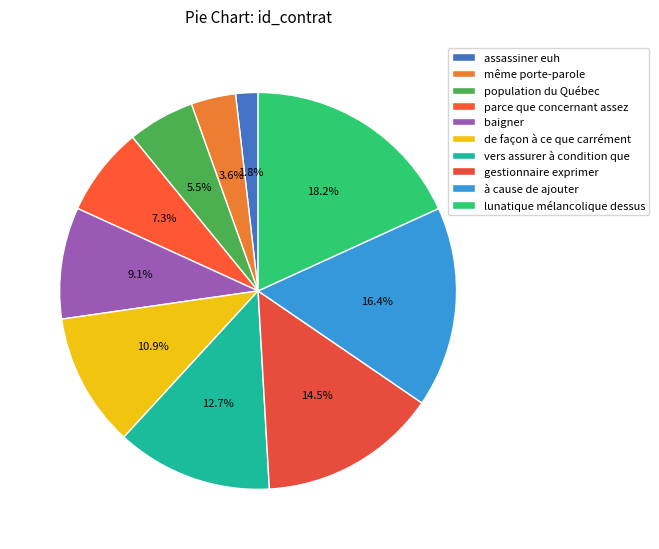

To the nearest percent, what percentage of the pie is à cause de ajouter?

16%